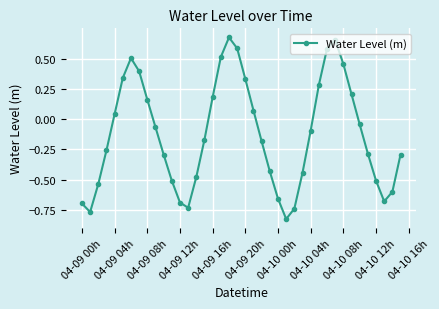

Is this an area chart (filled region under the line)?

No